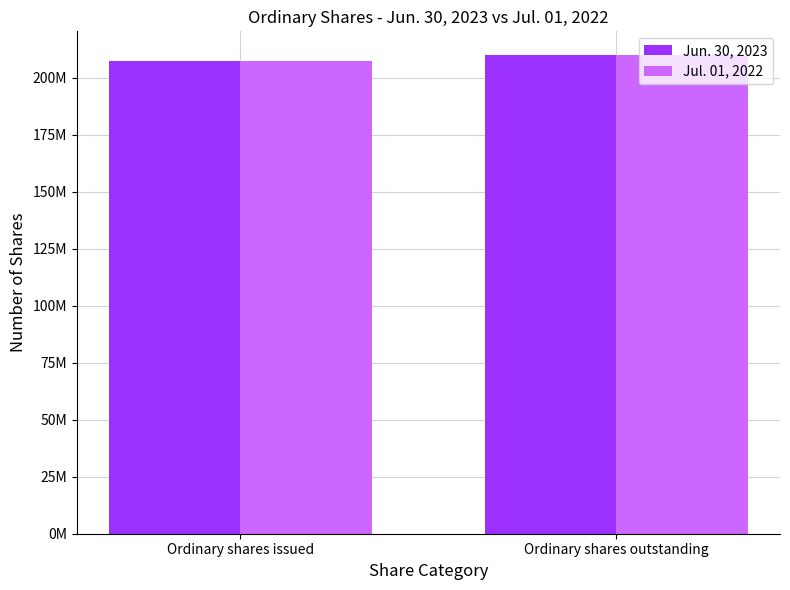

Read the Jun. 30, 2023 value at Ordinary shares issued.

207389381